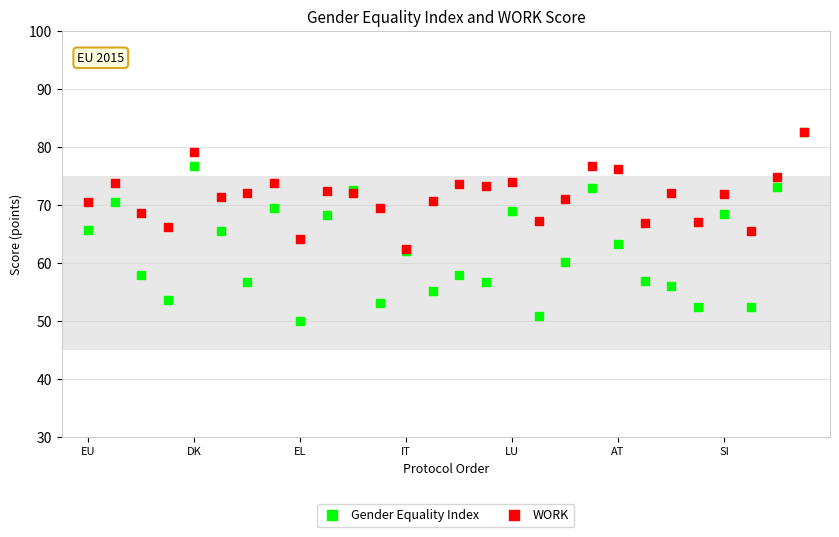

Which series has the widest spread of Y values?

Gender Equality Index